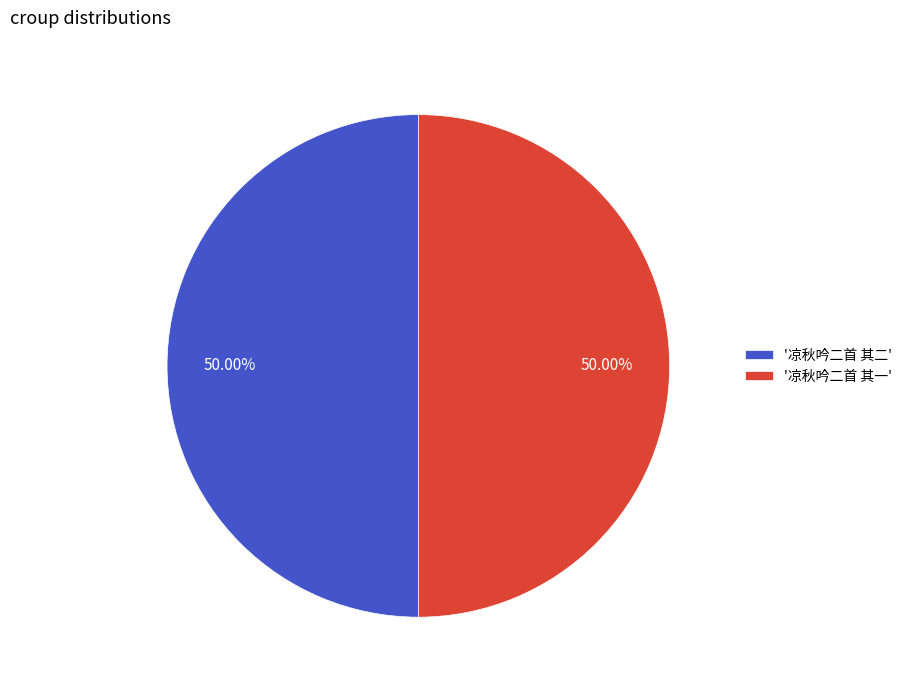

Approximately how many times larger is the value at '凉秋吟二首 其二' compared to '凉秋吟二首 其一'?

1.0